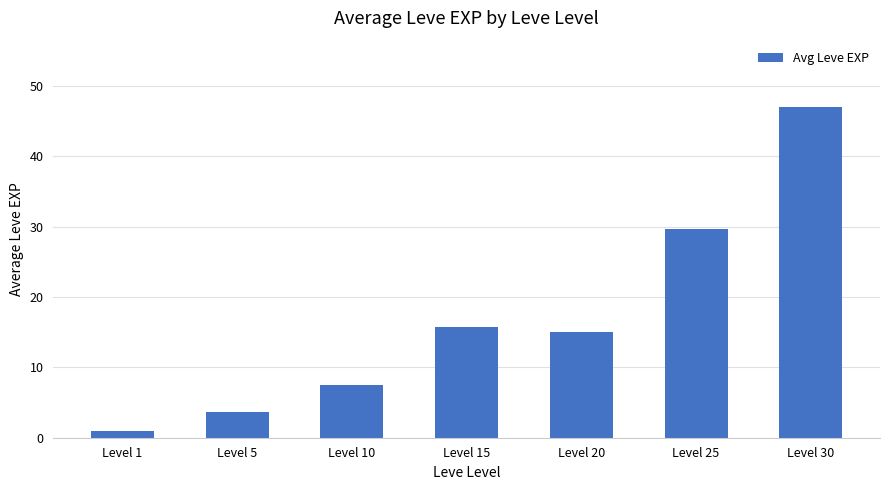

Where does the data first go above 15?

Level 15